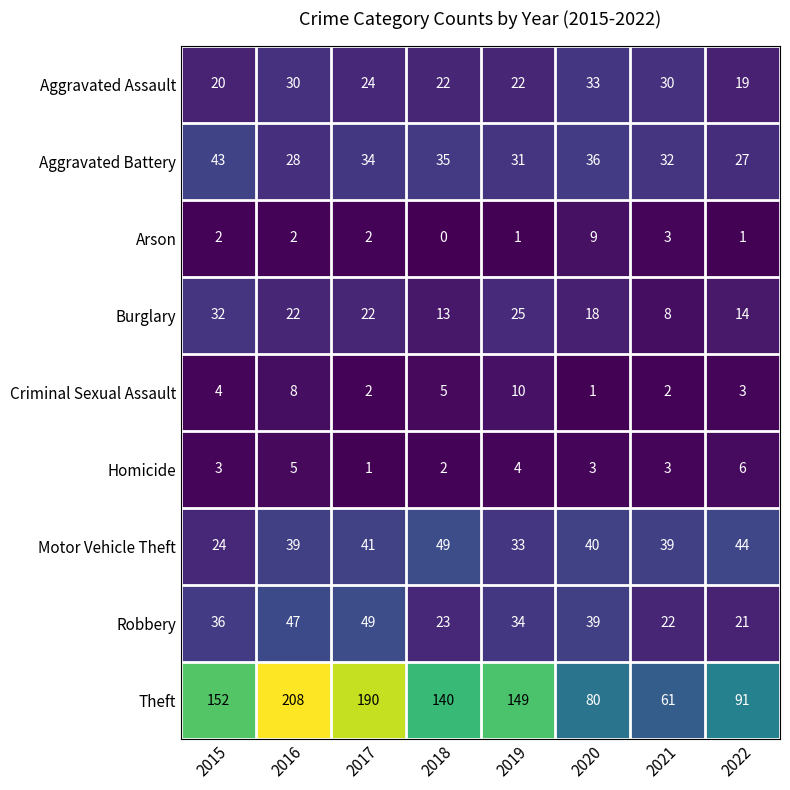

What is the difference between the second highest and second lowest values in the Aggravated Assault series?

10